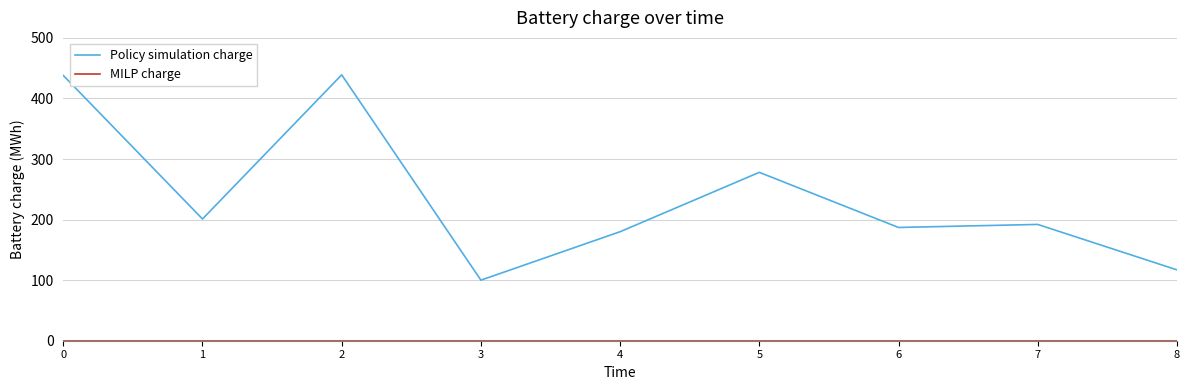

How many distinct data groups are displayed?

2